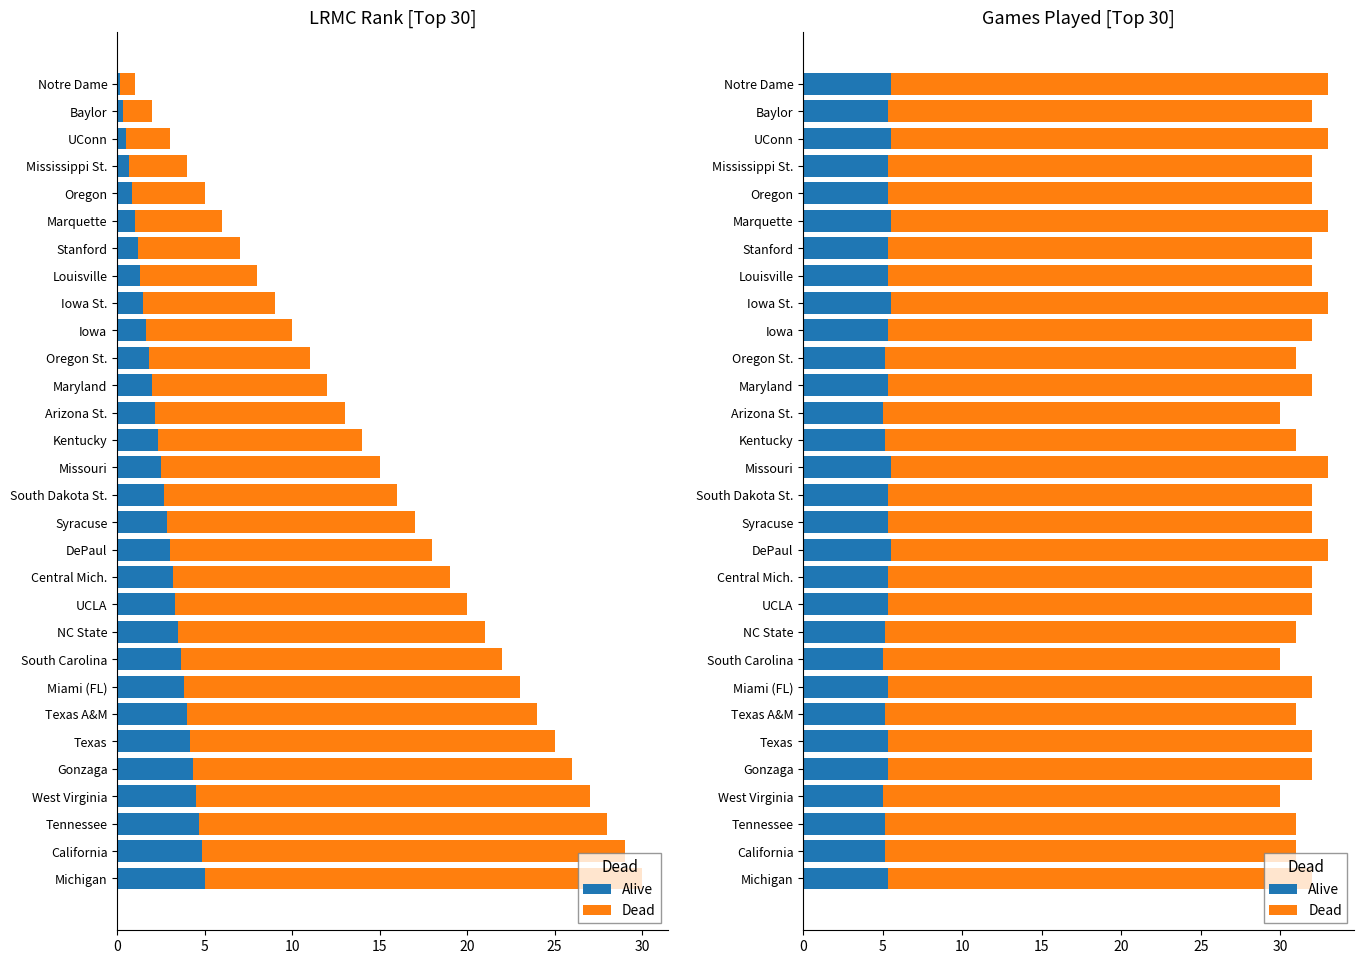

Rank the series by their maximum value, from lowest to highest.

Alive, Dead